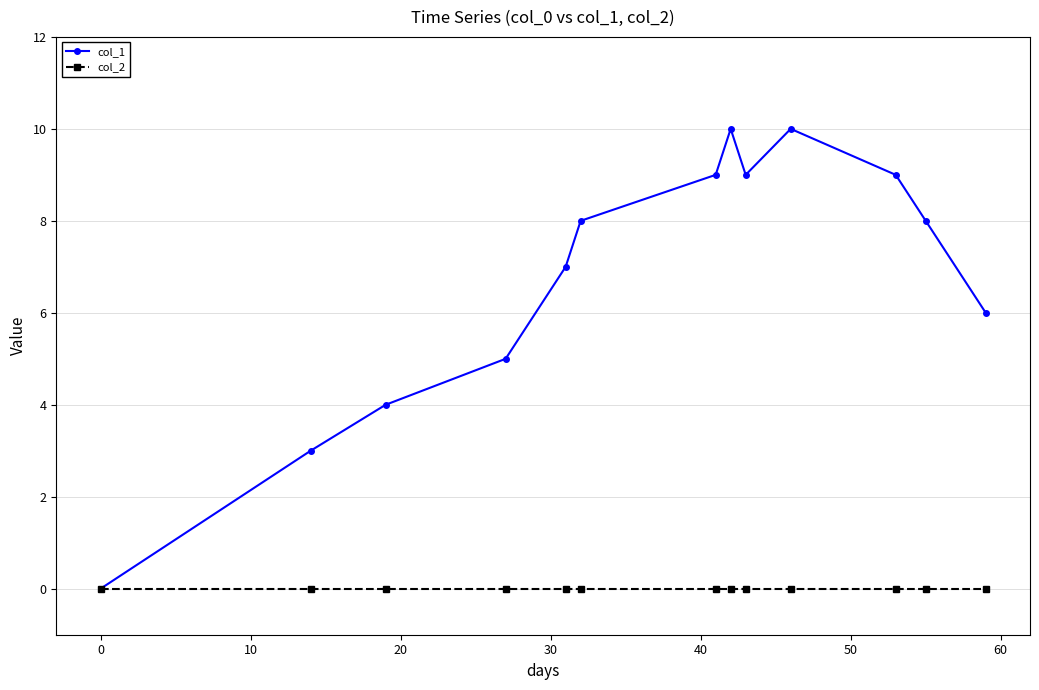

Which series has the widest spread of values?

col_1